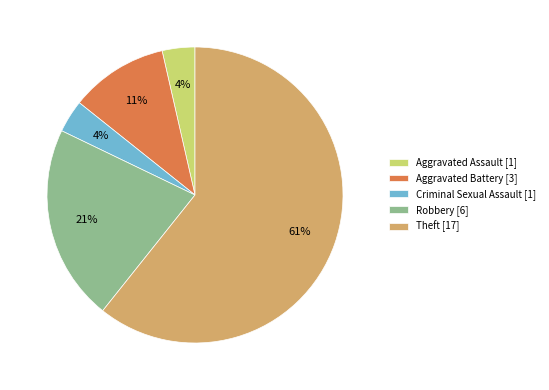

Do Aggravated Battery [3] and Criminal Sexual Assault [1] together represent more than half of the pie?

No